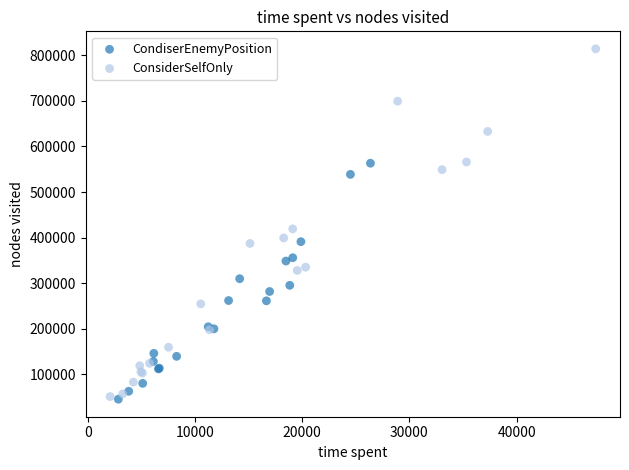

Which series has the widest spread of Y values?

ConsiderSelfOnly